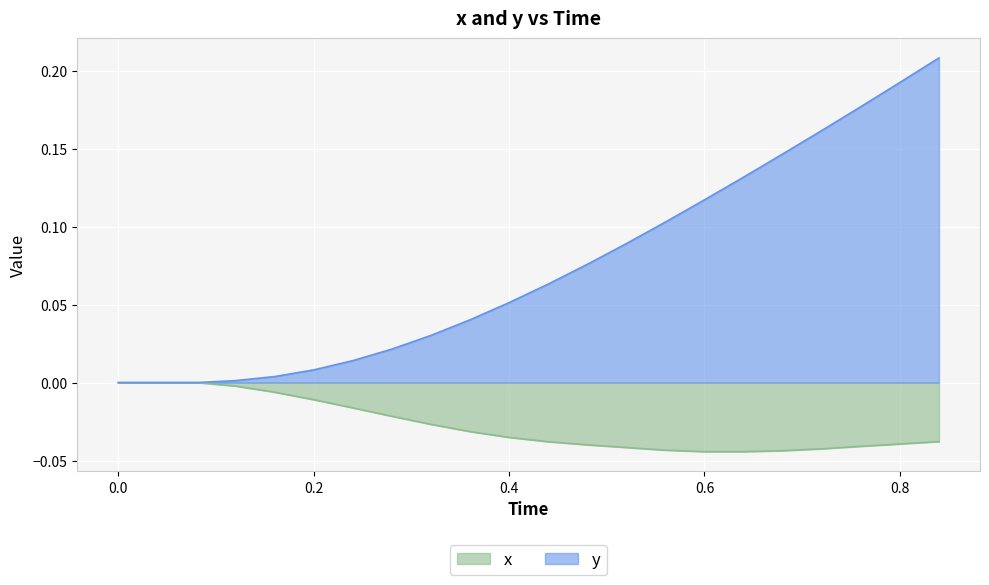

Is it true that x equals -0.0 at 0.2?

False